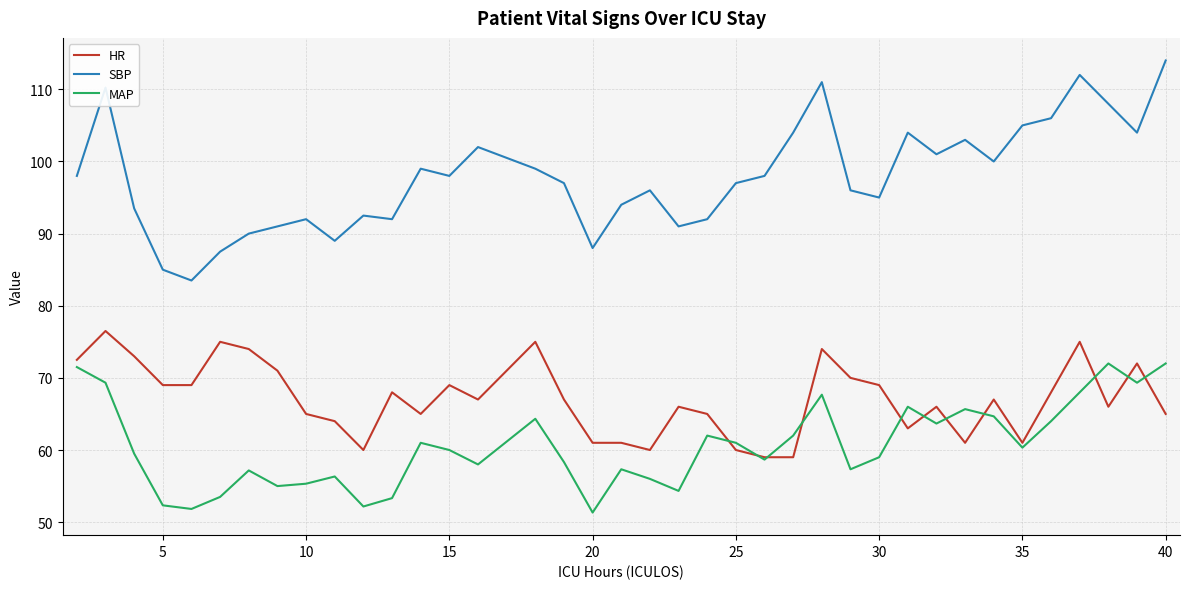

Which series has the largest total across all categories?

SBP